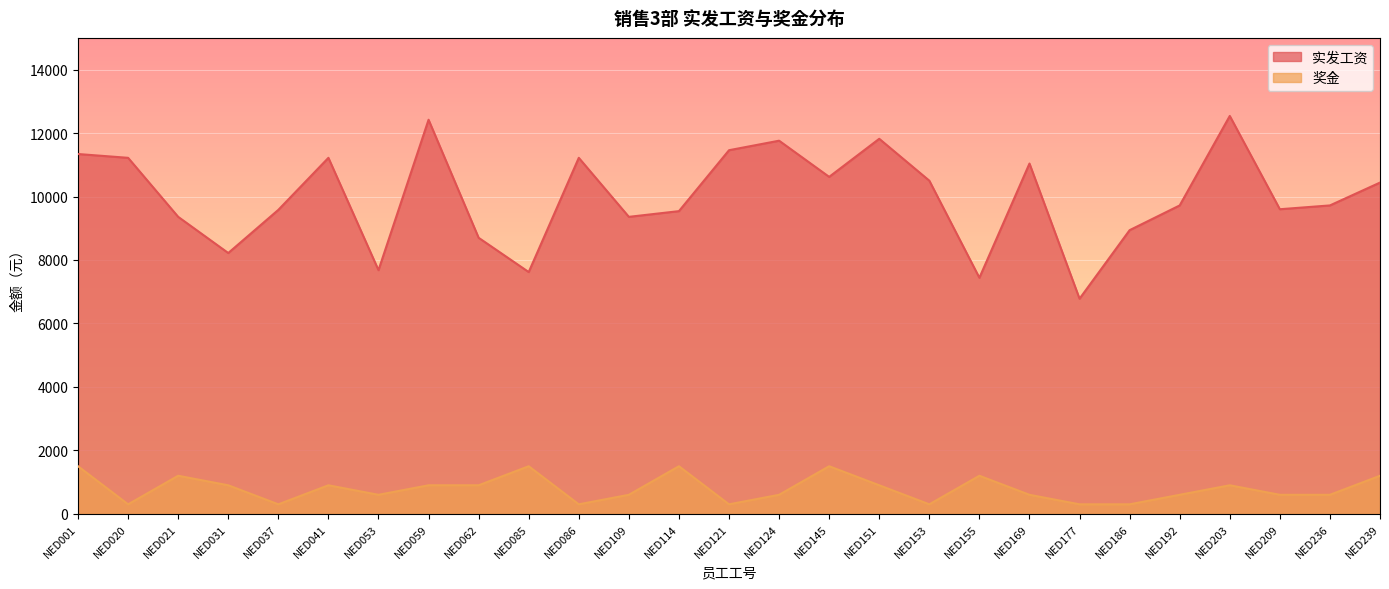

Which series has the largest range (max minus min)?

实发工资